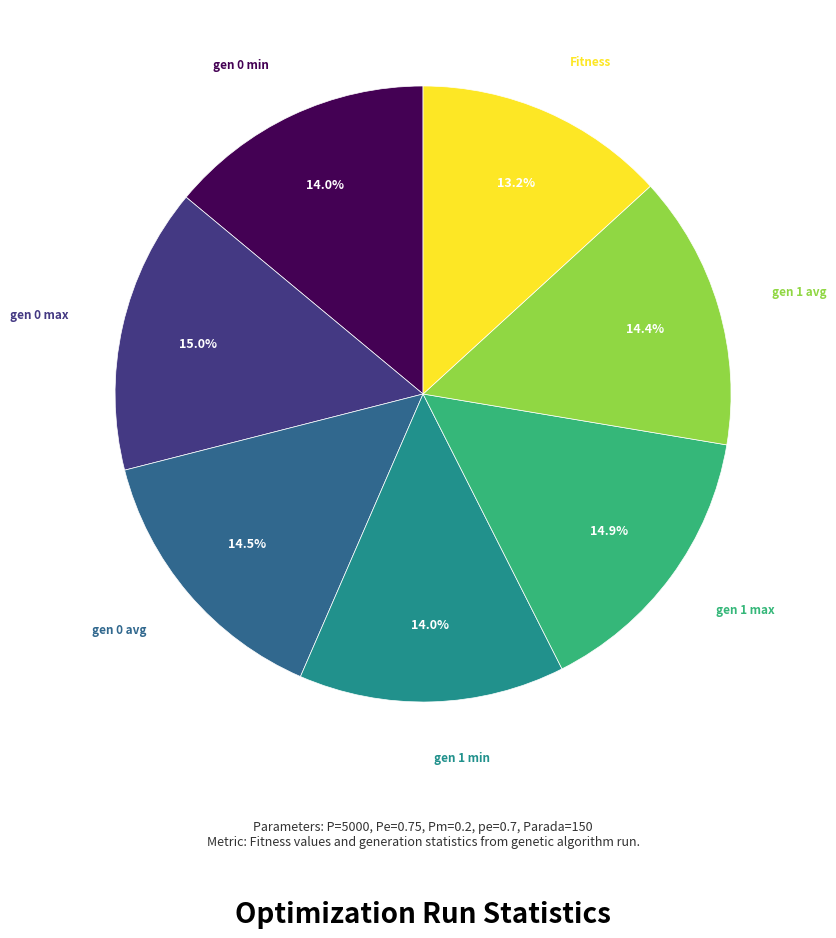

Is there a majority slice in this chart?

No